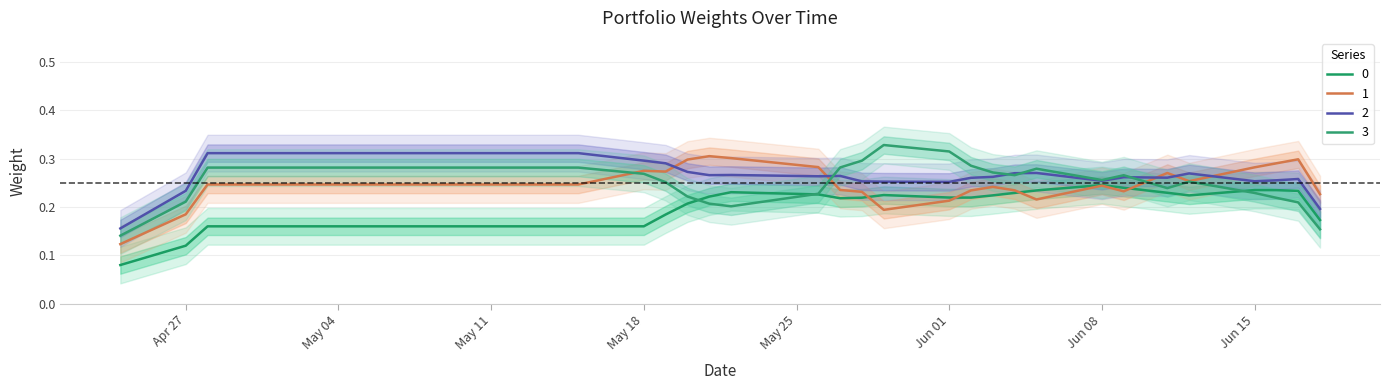

What is the total value across all series at 2015-05-18?

1.0